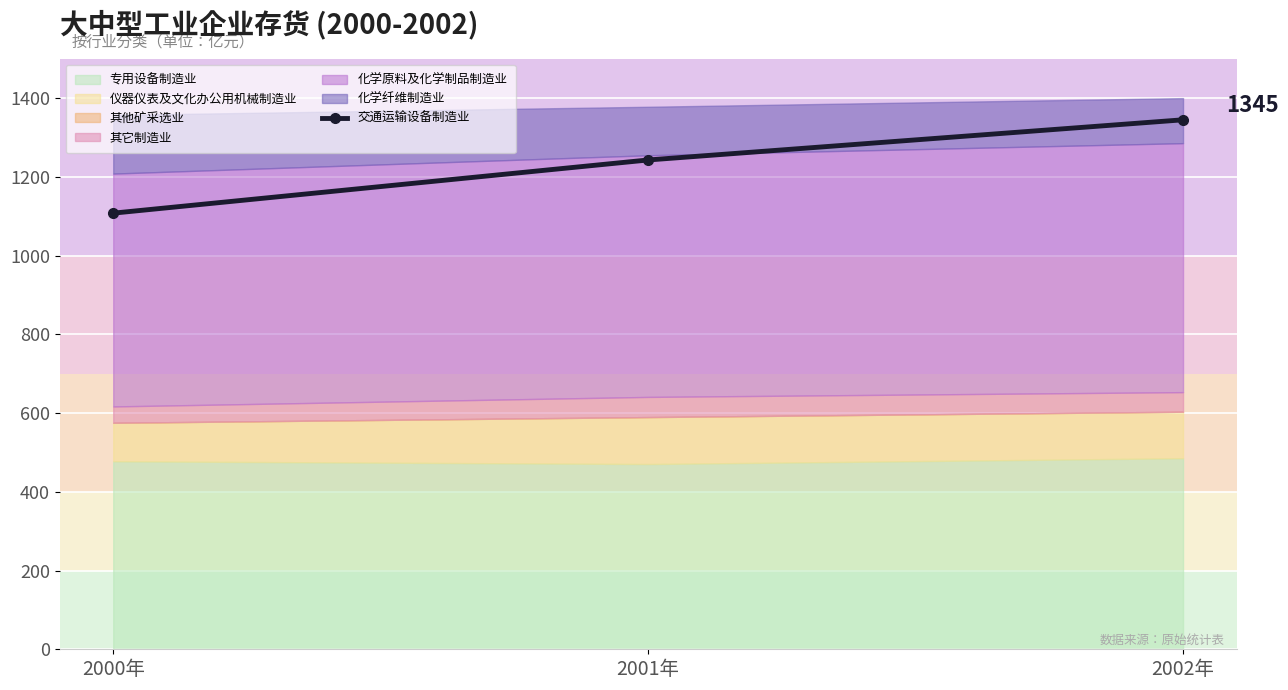

What is the approximate value at 2001年?

1242.8